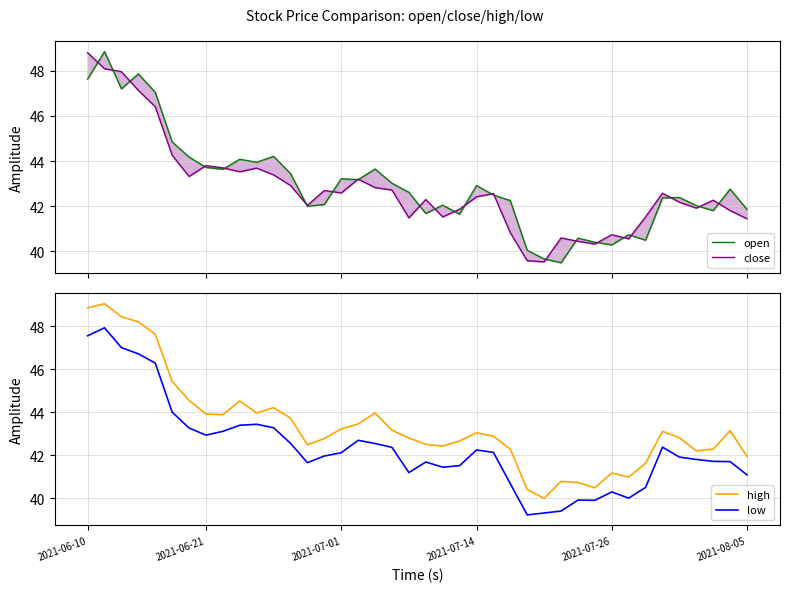

True or false: low and close intersect in this chart.

False